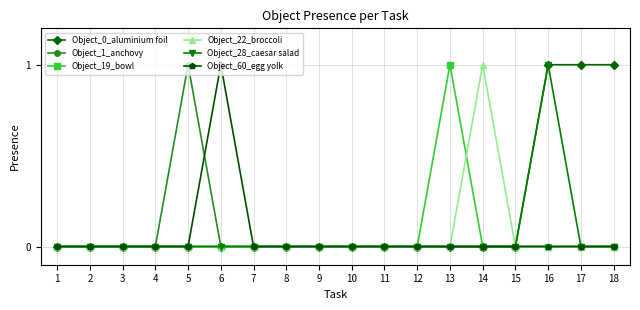

The Object_1_anchovy series shows 1 at 15. True or false?

False